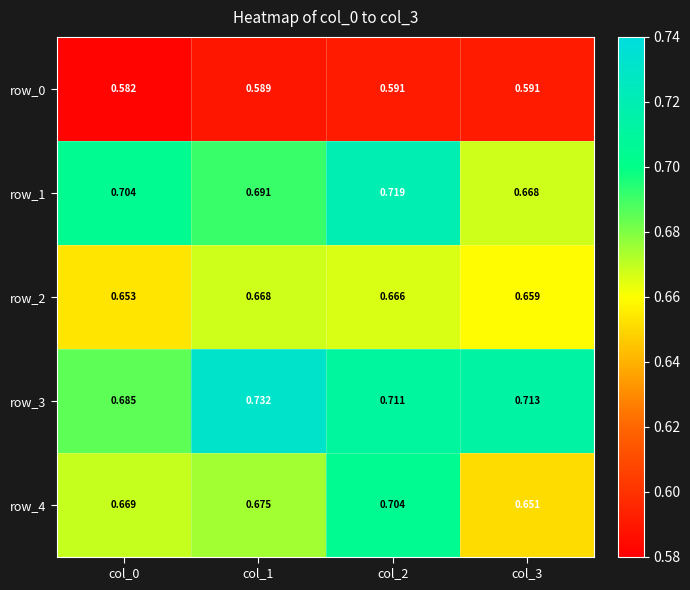

List the series in order of their peak value, lowest first.

row_0, row_2, row_4, row_1, row_3